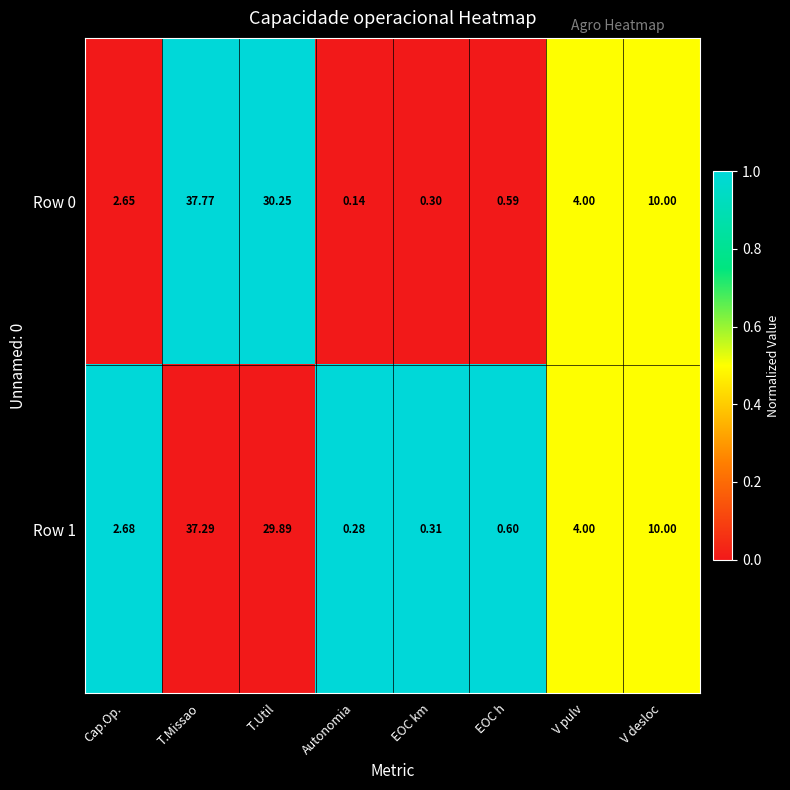

Which series has the largest range (max minus min)?

Row 0